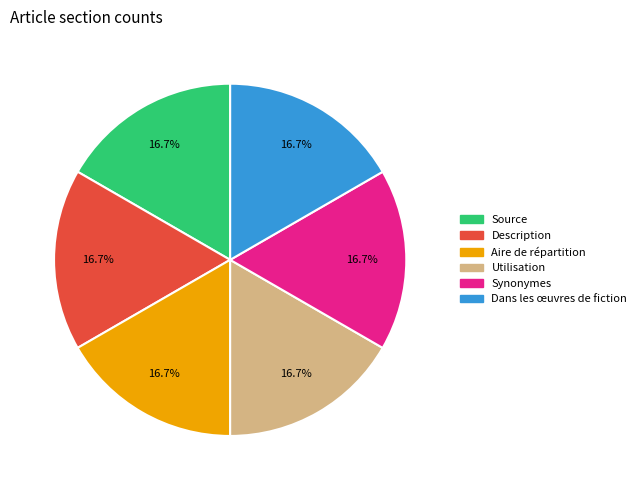

To the nearest percent, what portion does Aire de répartition represent?

17%